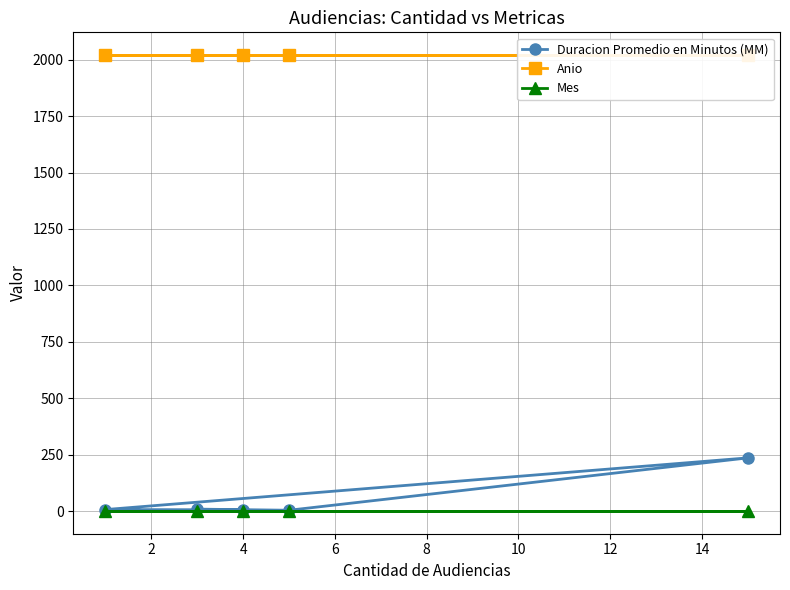

List the series in order of their peak value, highest first.

Anio, Duracion Promedio en Minutos (MM), Mes